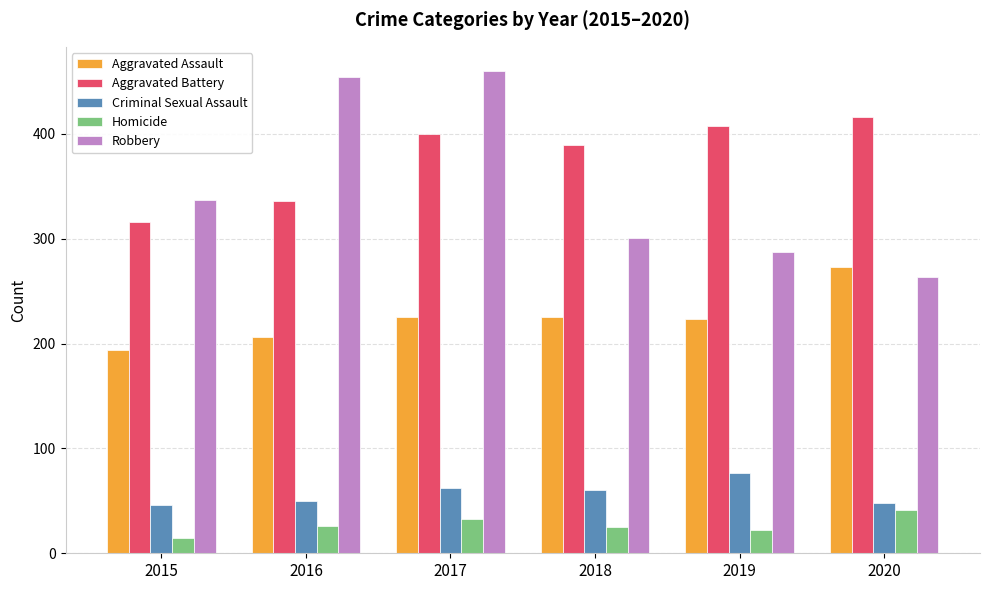

What is the spread (max minus min) of values at 2017?

427